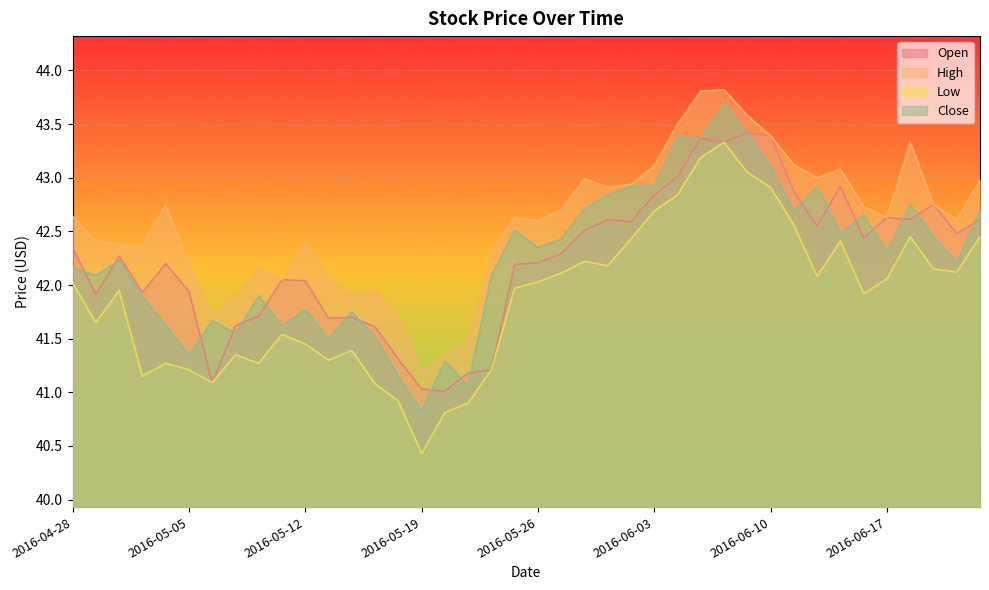

True or false: Low and Close intersect in this chart.

False